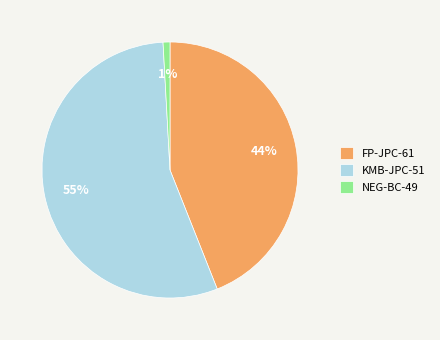

Is there any slice that represents more than half of the pie?

Yes